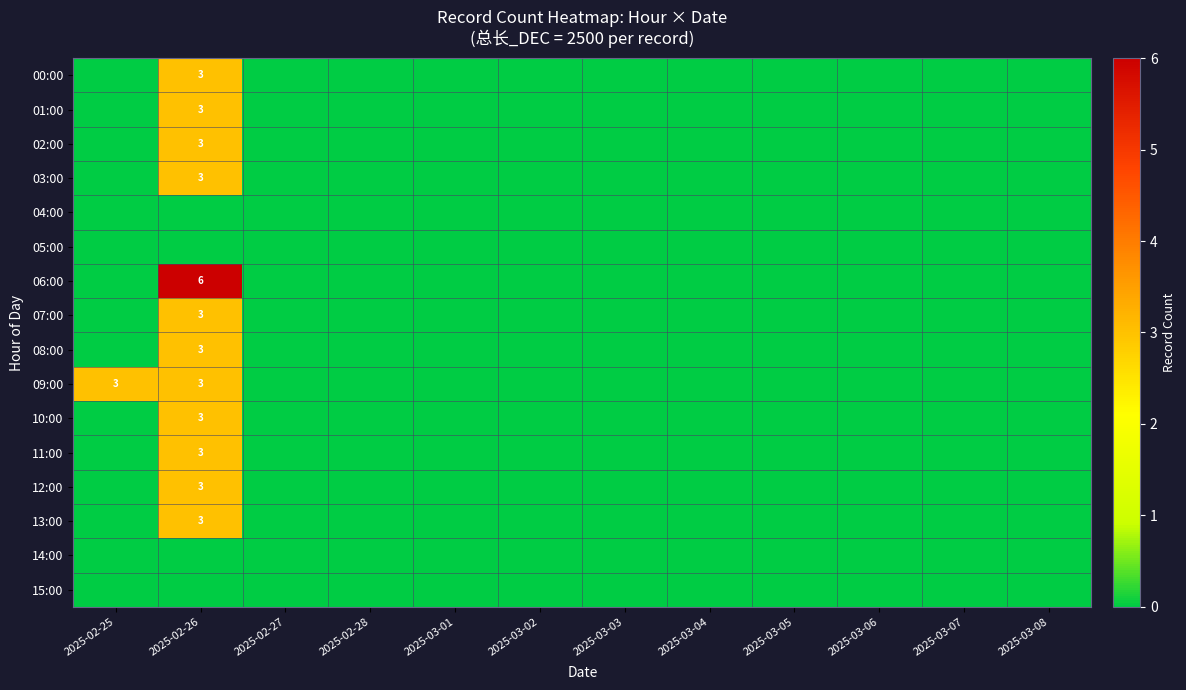

Which series has the largest total across all categories?

06:00